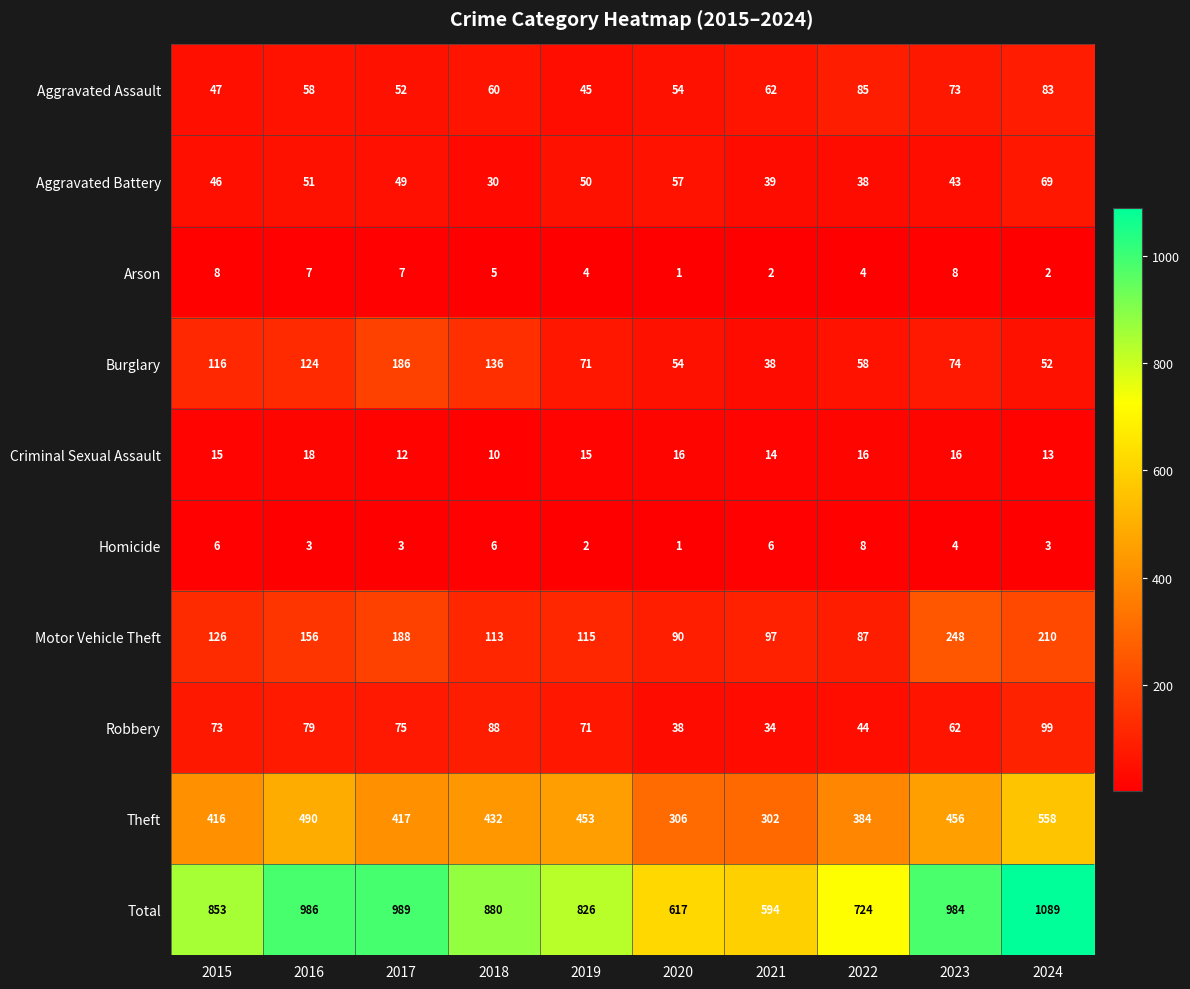

Which series has the largest total across all categories?

Total